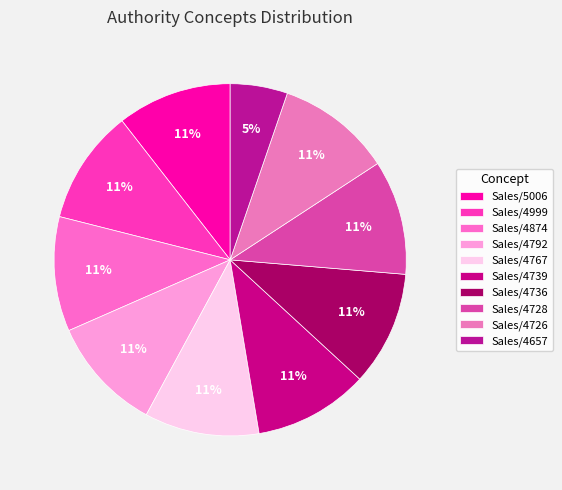

To the nearest percent, what is the combined percentage of Sales/4792 and Sales/4657?

16%